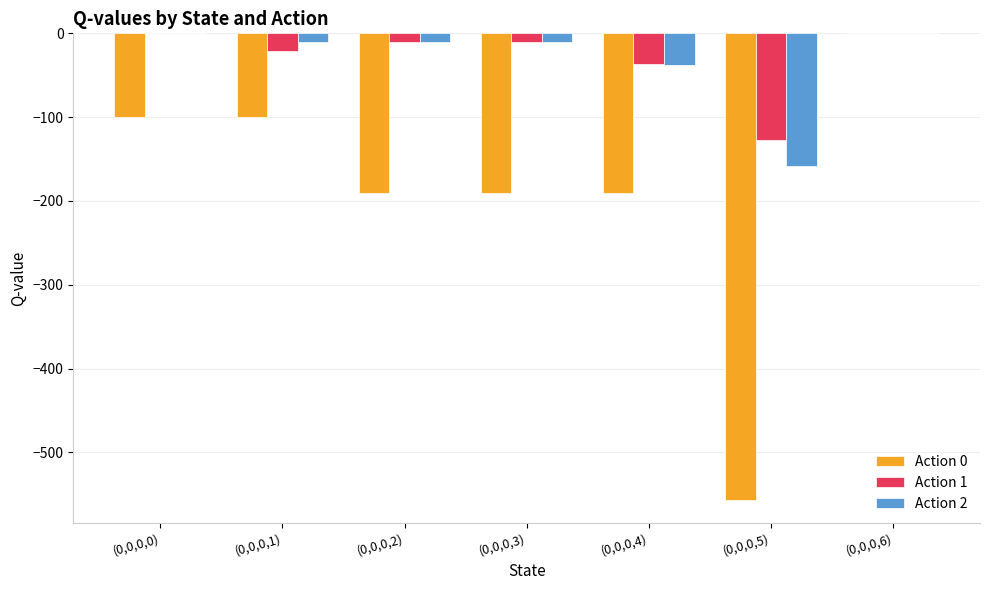

What is the sum of the Action 0 values at (0,0,0,4) and (0,0,0,5)?

-746.3